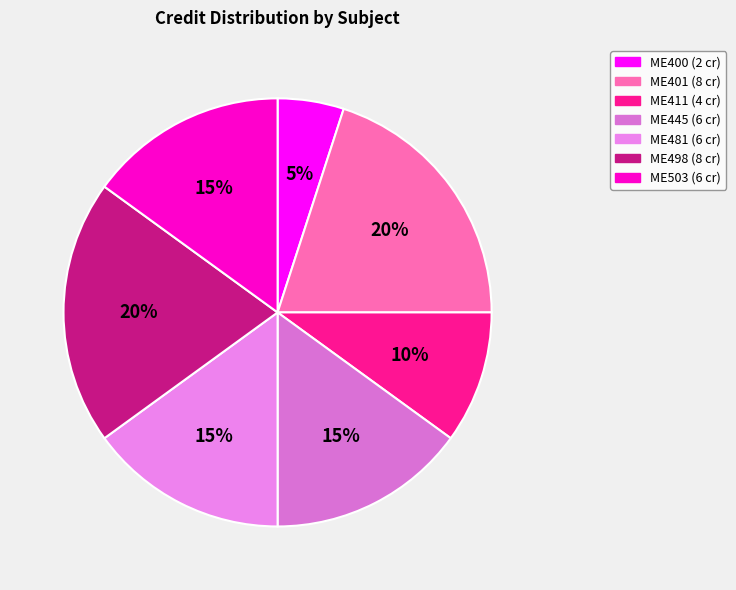

The ME503 slice represents 15% of the pie. True or false?

True